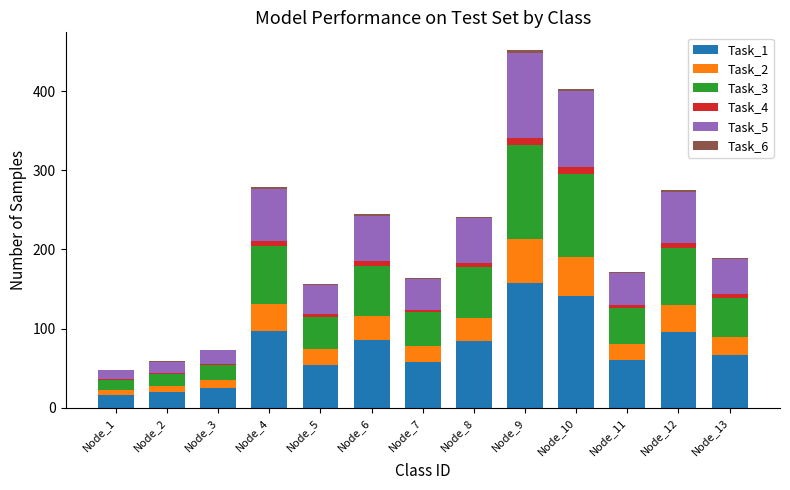

At which label does Task_1 reach its peak?

Node_9